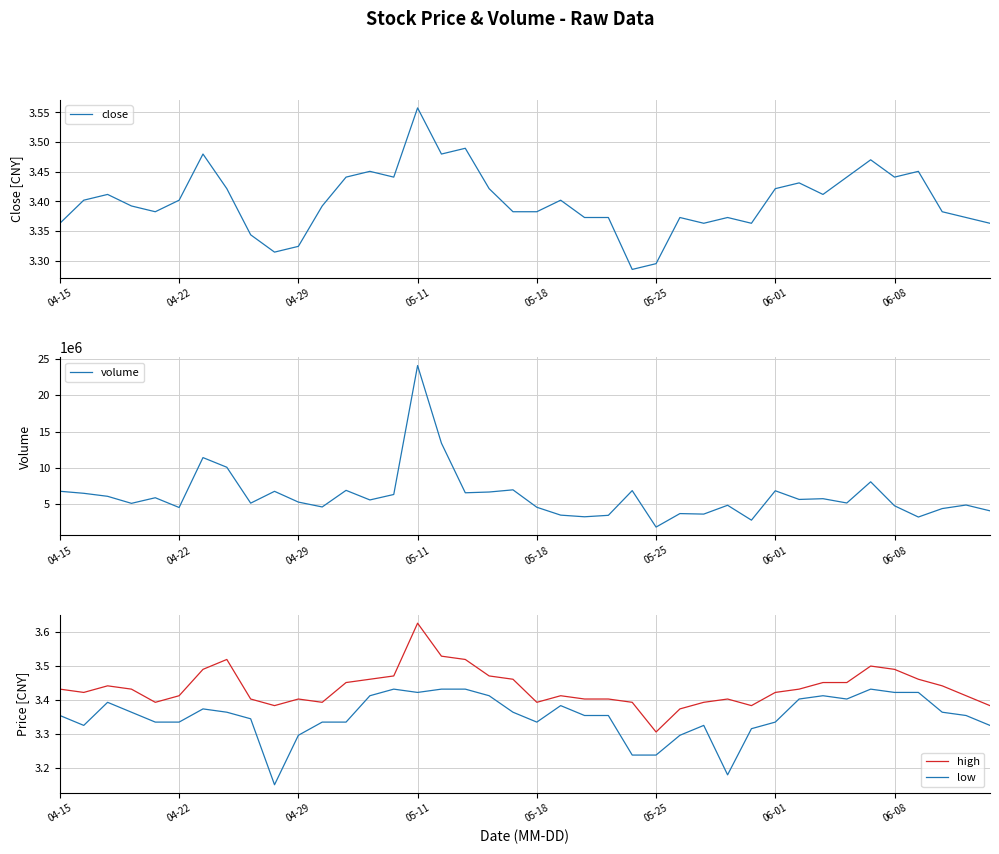

True or false: high and low cross at least once.

False